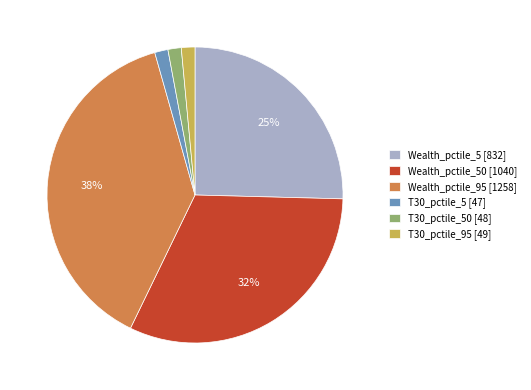

Approximately how many times larger is the value at T30_pctile_95 [49] compared to T30_pctile_50 [48]?

1.0